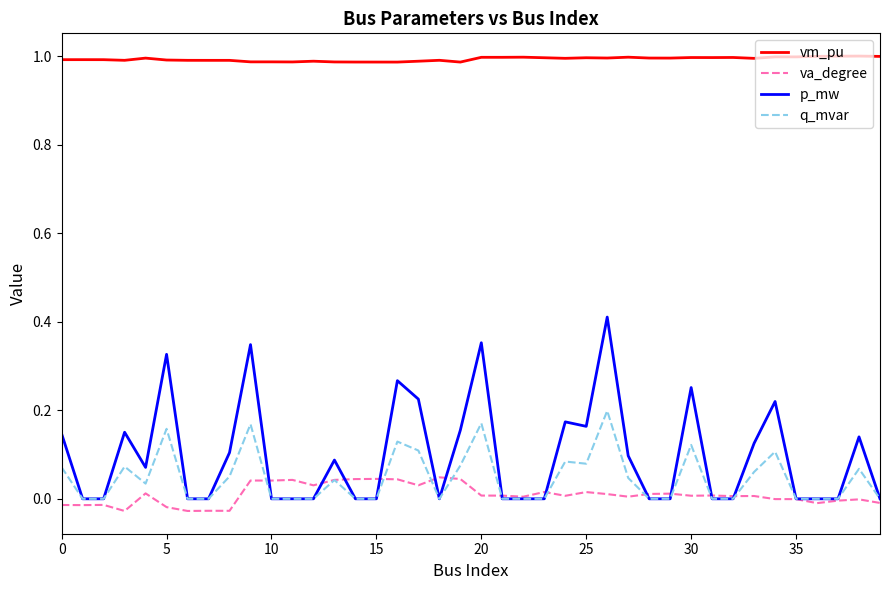

True or false: p_mw has more than 1 points higher than both neighbors.

True